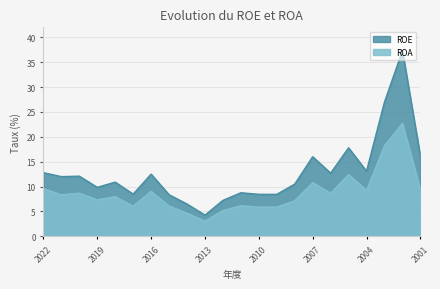

What is the difference between the second highest and second lowest values in the ROE series?

20.5